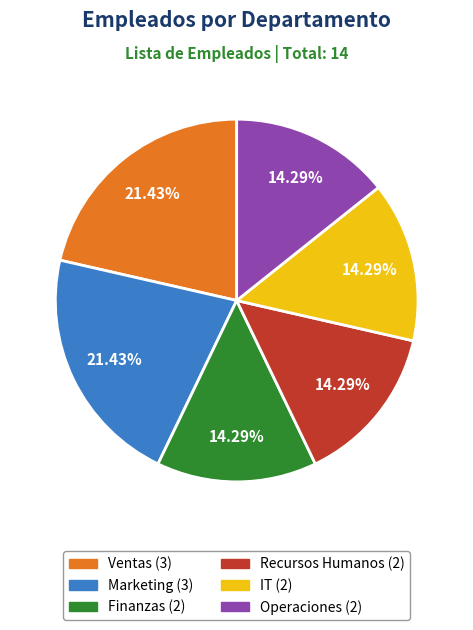

What percentage is NOT represented by IT?

85.7%